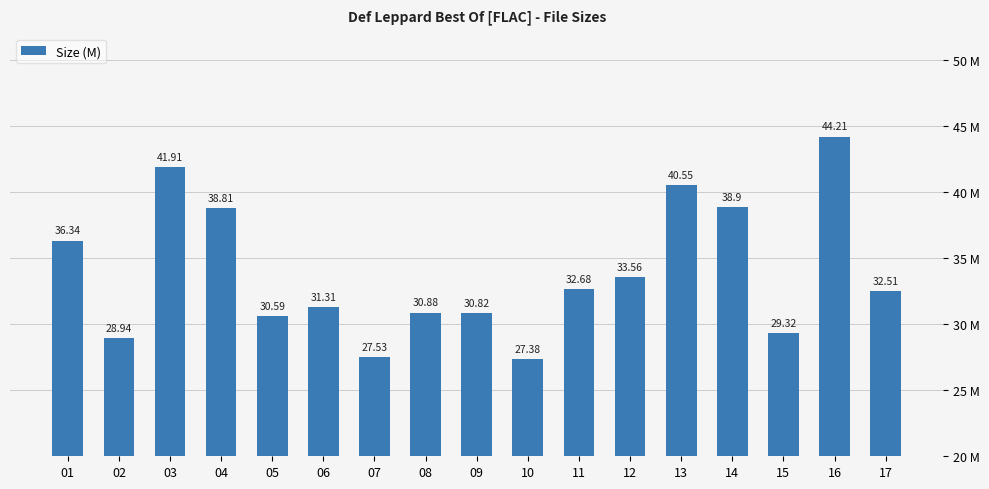

Rank the categories by value from lowest to highest.

10, 07, 02, 15, 05, 09, 08, 06, 17, 11, 12, 01, 04, 14, 13, 03, 16